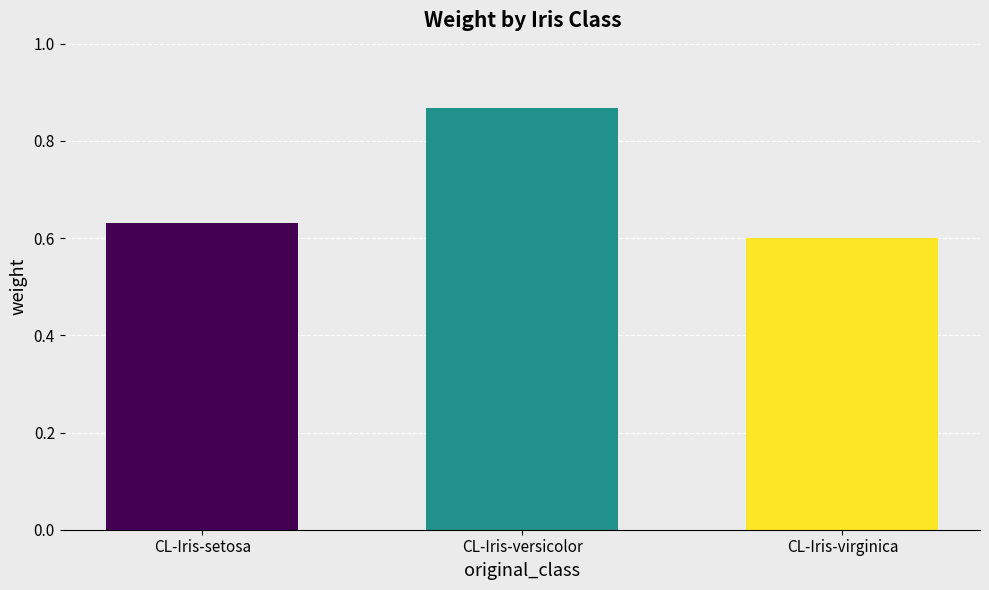

What is the label of the 3rd bar from the left?

CL-Iris-virginica